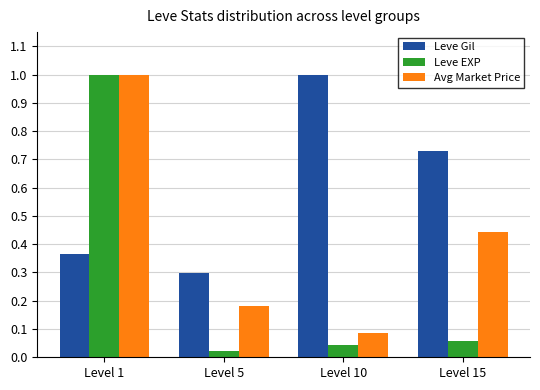

What is the maximum value shown in the chart?

1.0